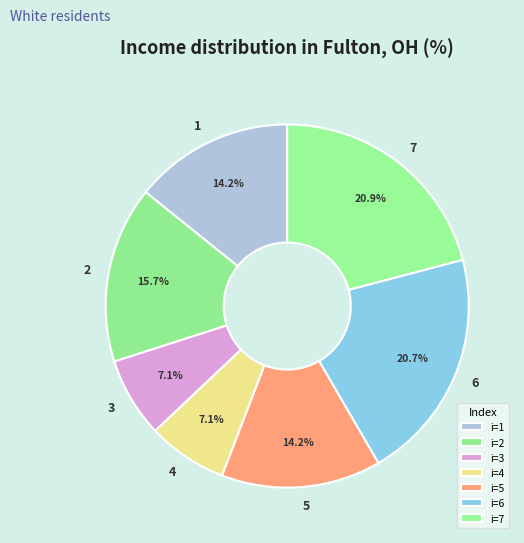

How many slices are in this pie chart?

7